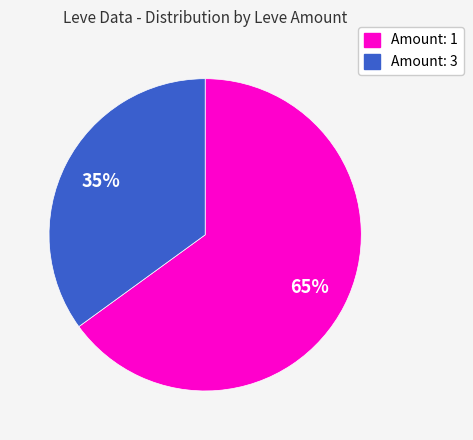

To the nearest percent, what is the difference between the largest and smallest slice percentages?

30%